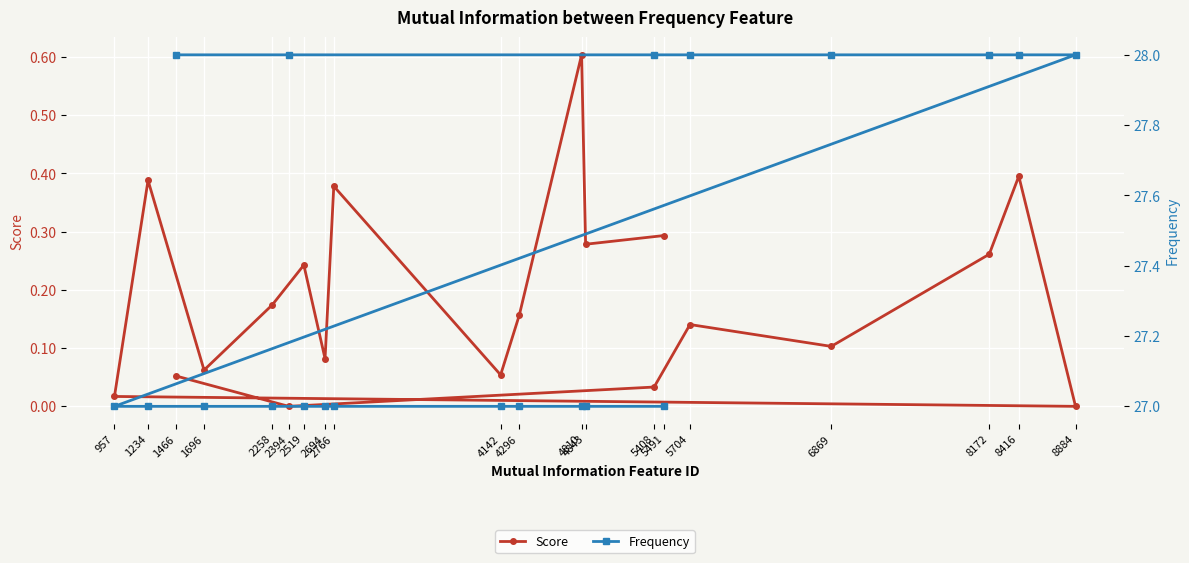

At how many categories does at least one series exceed 1?

20